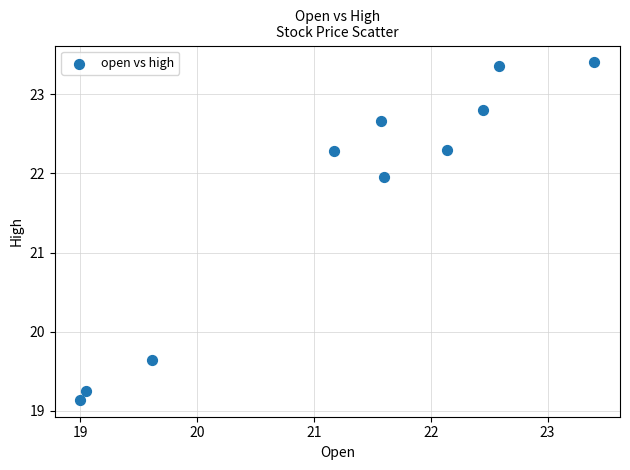

What is the range of Y values (max minus min)?

4.3